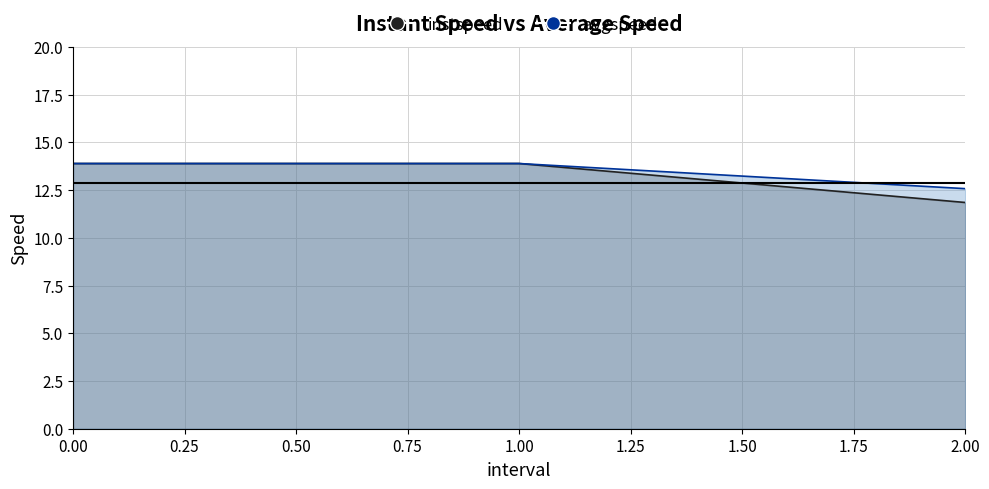

Reading left to right, list all the values displayed in this chart.

instspeed: 0=13.9	1=13.9	2.0=11.8
avgspeed: 0=13.9	1=13.9	2.0=12.6